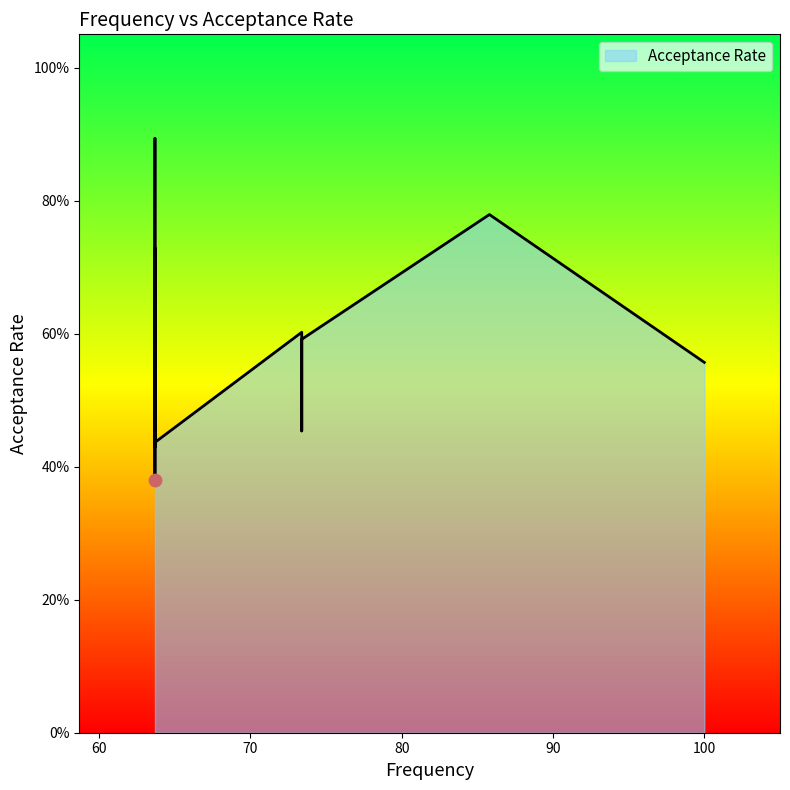

Which has a higher value, 85.8 or 63.7?

85.8